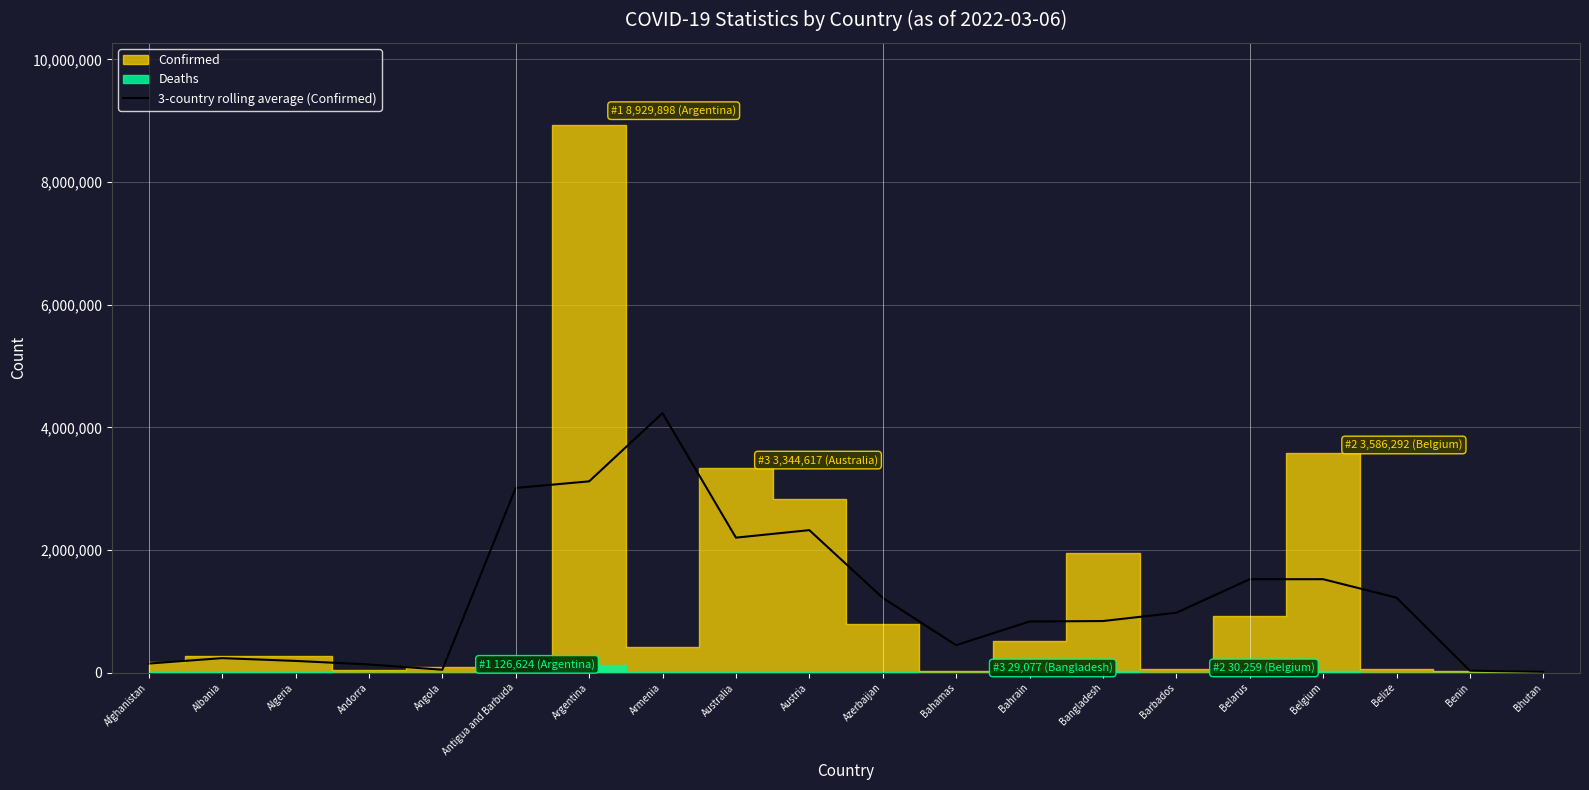

Where is the first local minimum?

Angola